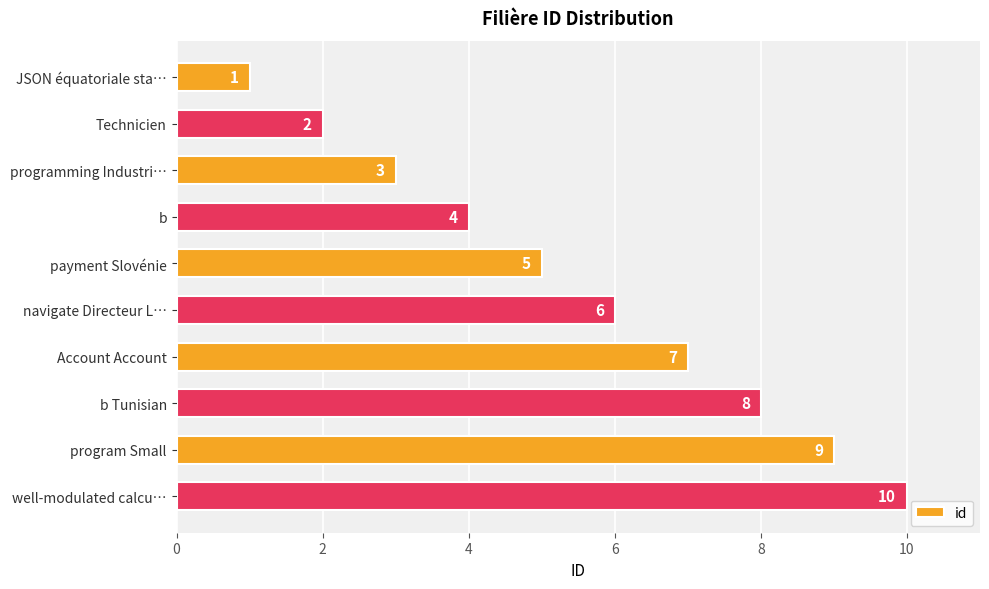

Rank the categories by value from lowest to highest.

JSON équatoriale sta…, Technicien, programming Industri…, b, payment Slovénie, navigate Directeur L…, Account Account, b Tunisian, program Small, well-modulated calcu…